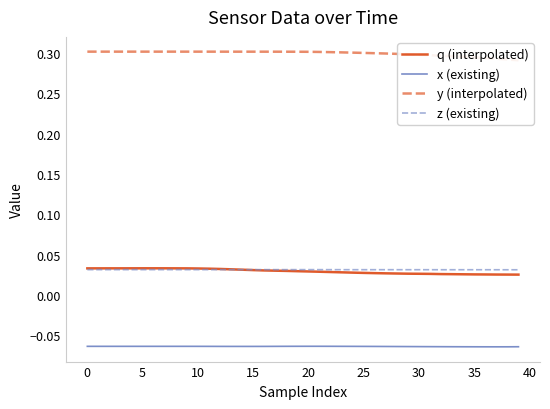

How many series are shown in this chart?

4